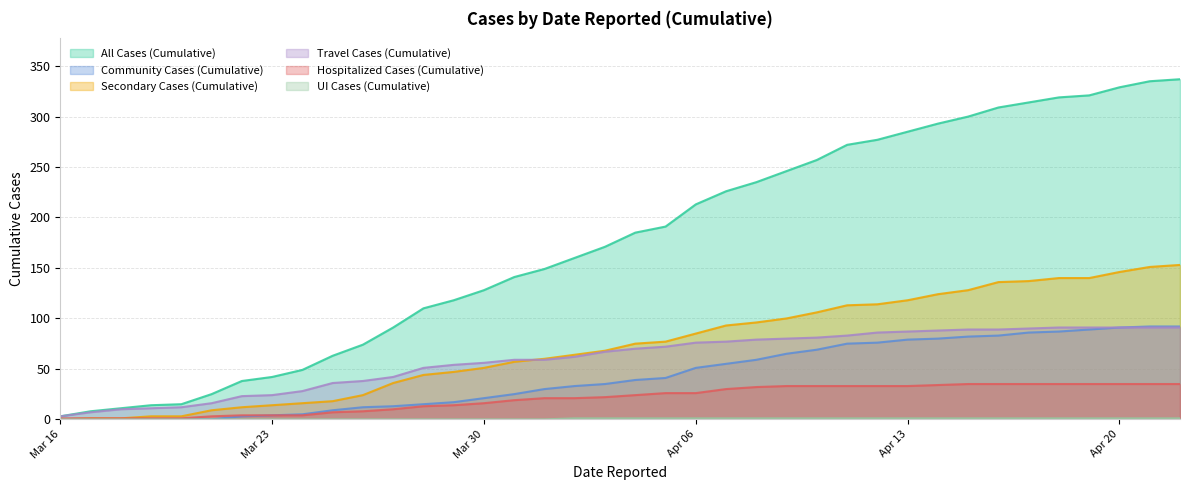

How many lines are shown in the chart?

6